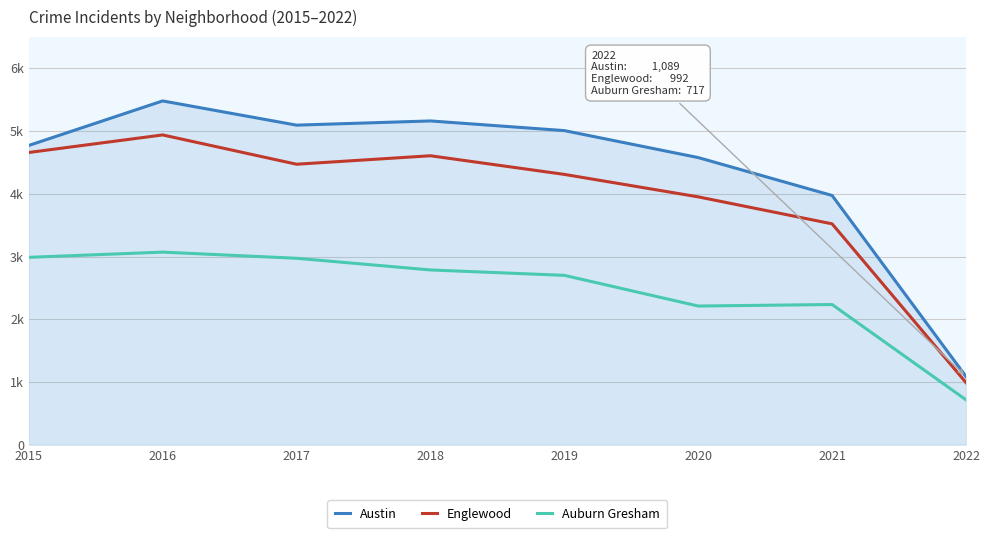

What is the difference between the Austin values at 2022 and 2015?

3682